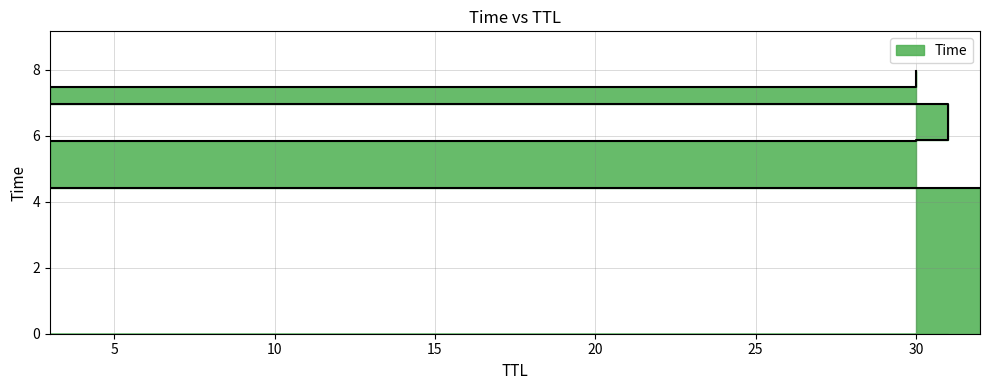

At which label does the data first exceed 6?

31